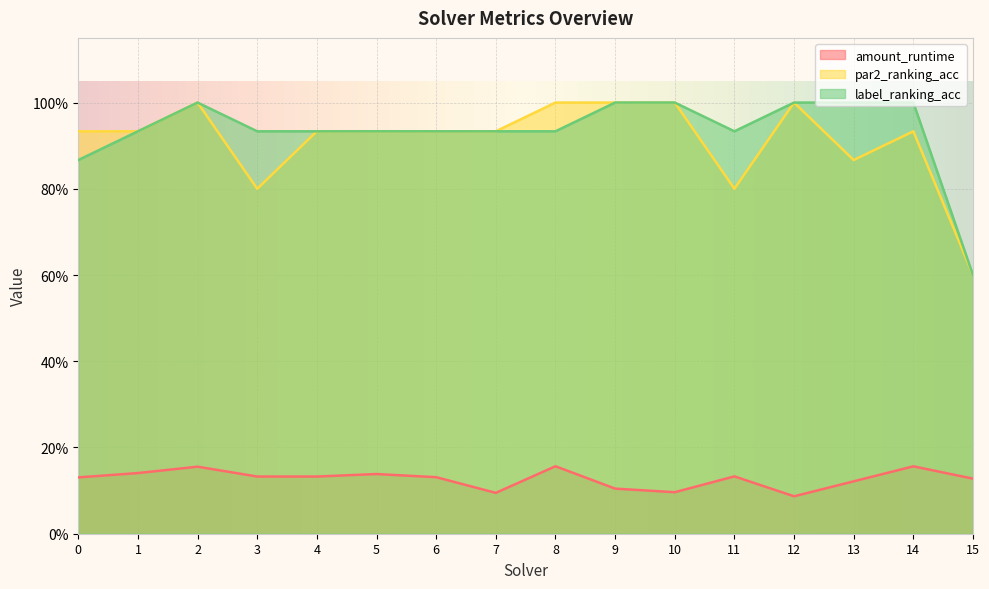

True or false: label_ranking_acc and amount_runtime intersect in this chart.

False